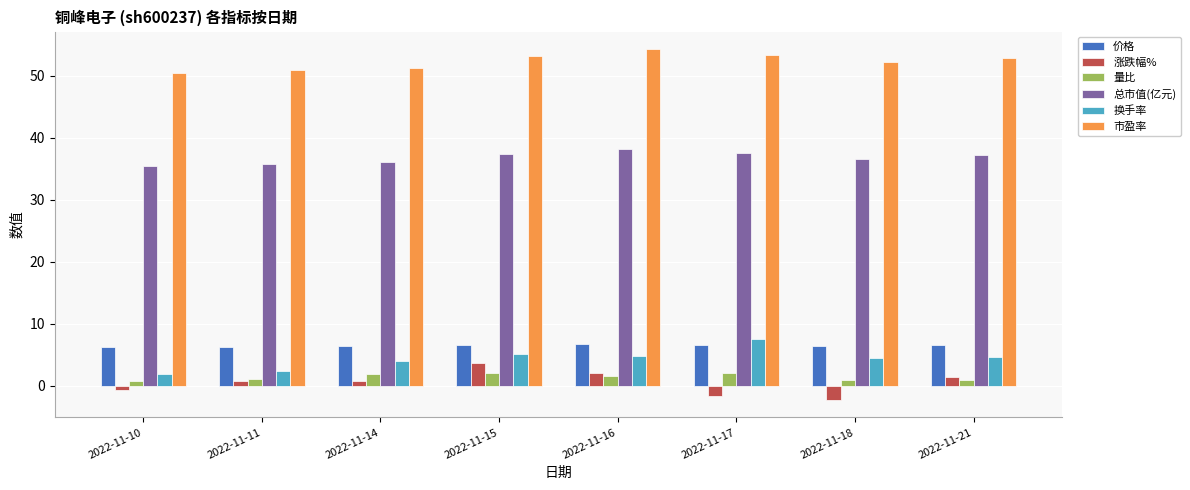

Is it true that 价格 equals 11.0 at 2022-11-17?

False